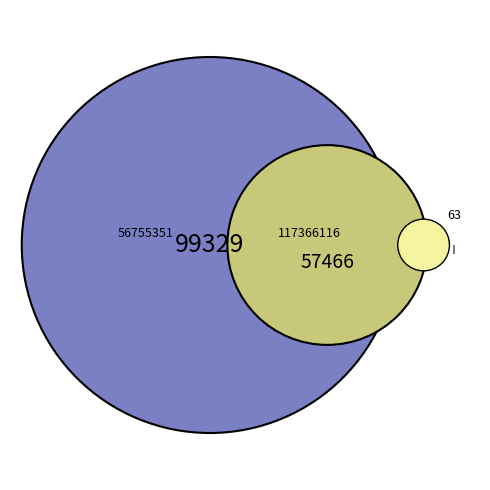

What is the largest slice in the pie chart?

56755351